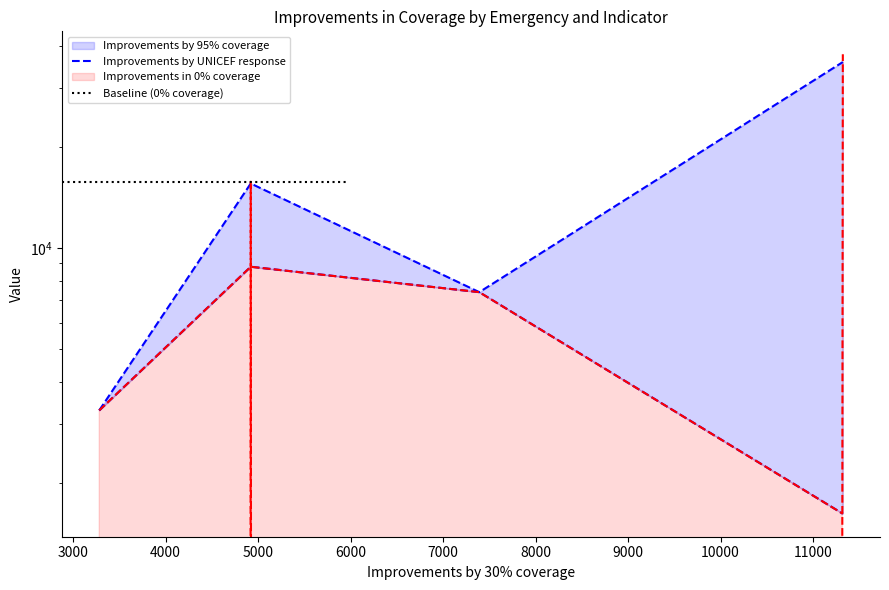

In Improvements by UNICEF response, how many points are higher than both neighbors (excluding endpoints)?

1